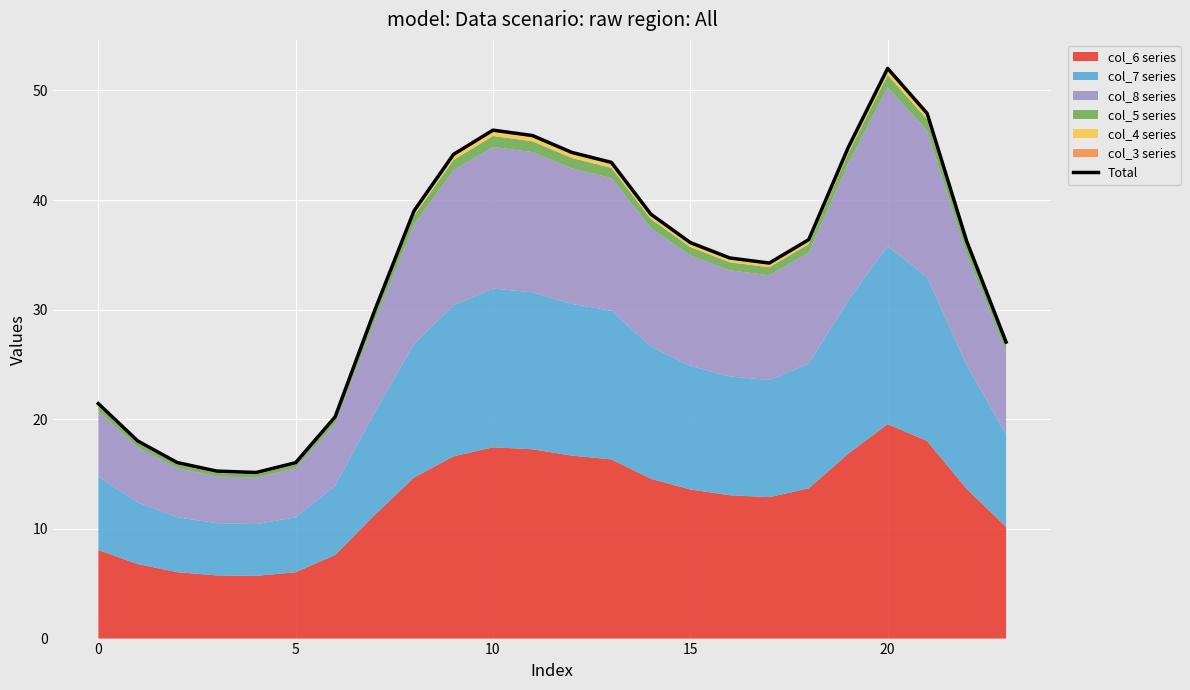

What is the difference between the values at 19 and 21?

3.1